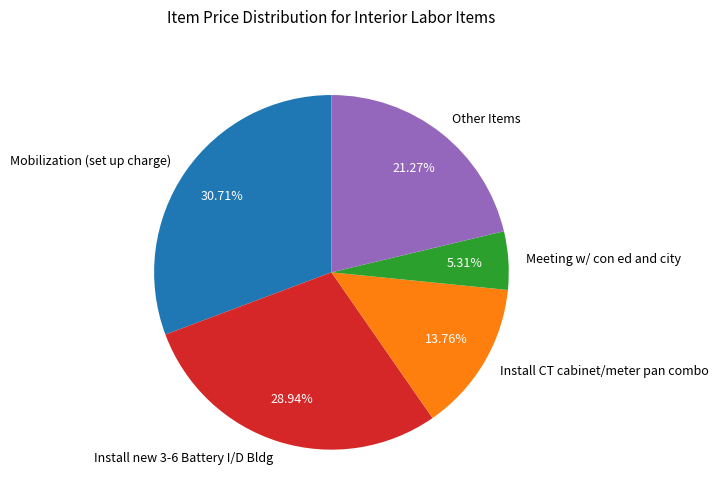

Rank the categories by value from lowest to highest.

Meeting w/ con ed and city, Install CT cabinet/meter pan combo, Other Items, Install new 3-6 Battery I/D Bldg, Mobilization (set up charge)